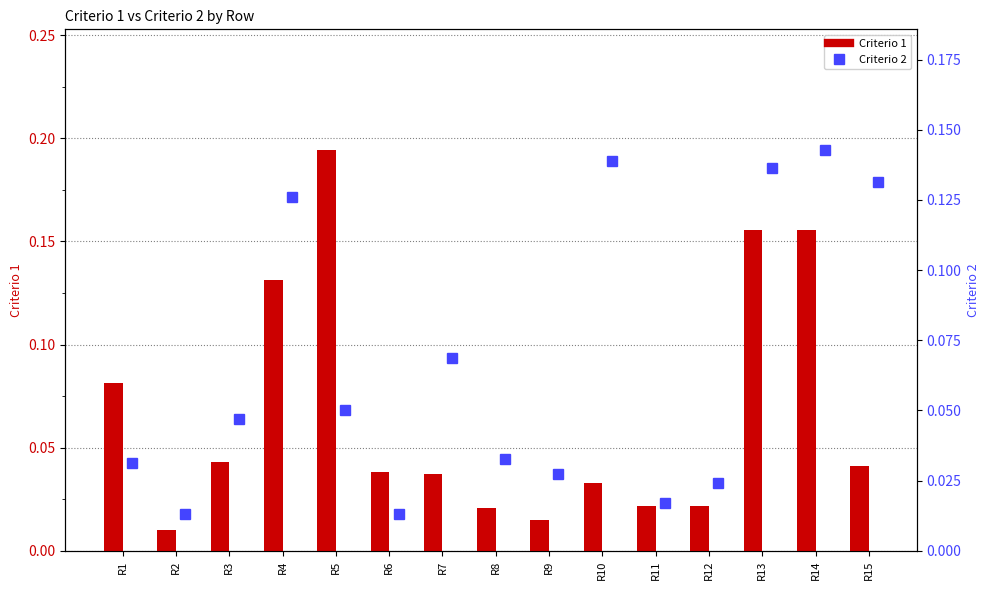

What is the average value of the Criterio 2 series?

0.1